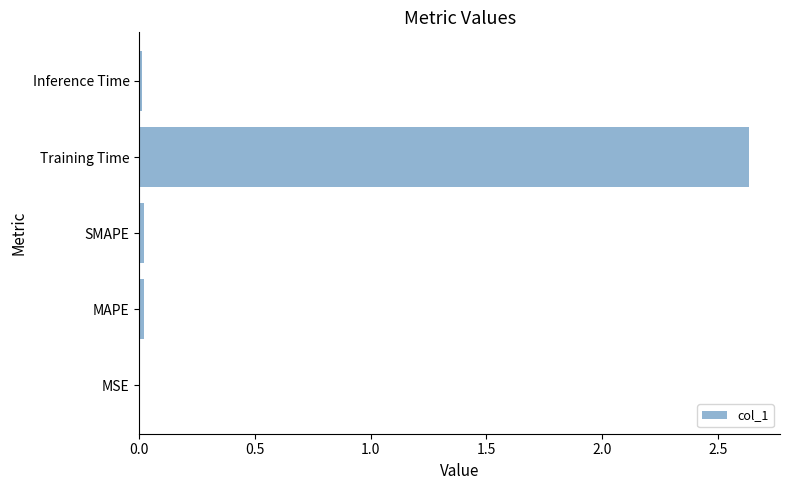

Which category has the highest value across all series?

Training Time